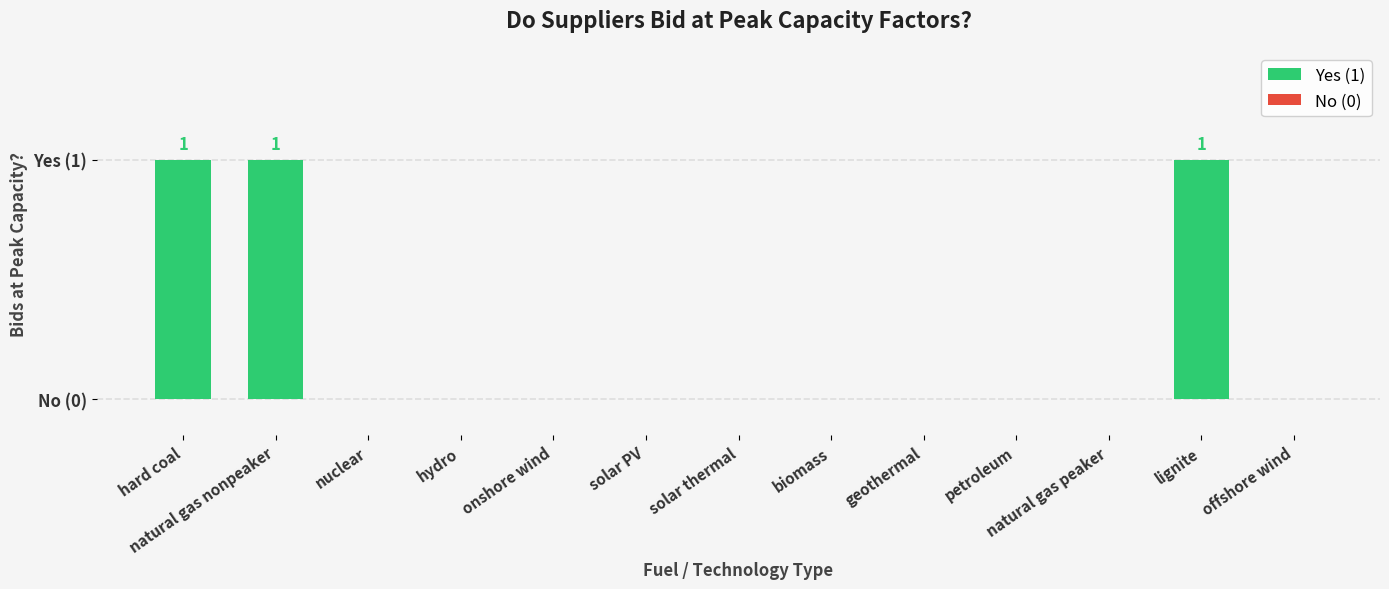

Reading right to left, transcribe all the data shown in this chart.

offshore wind=0	lignite=1	natural gas peaker=0	petroleum=0	geothermal=0	biomass=0	solar thermal=0	solar PV=0	onshore wind=0	hydro=0	nuclear=0	natural gas nonpeaker=1	hard coal=1